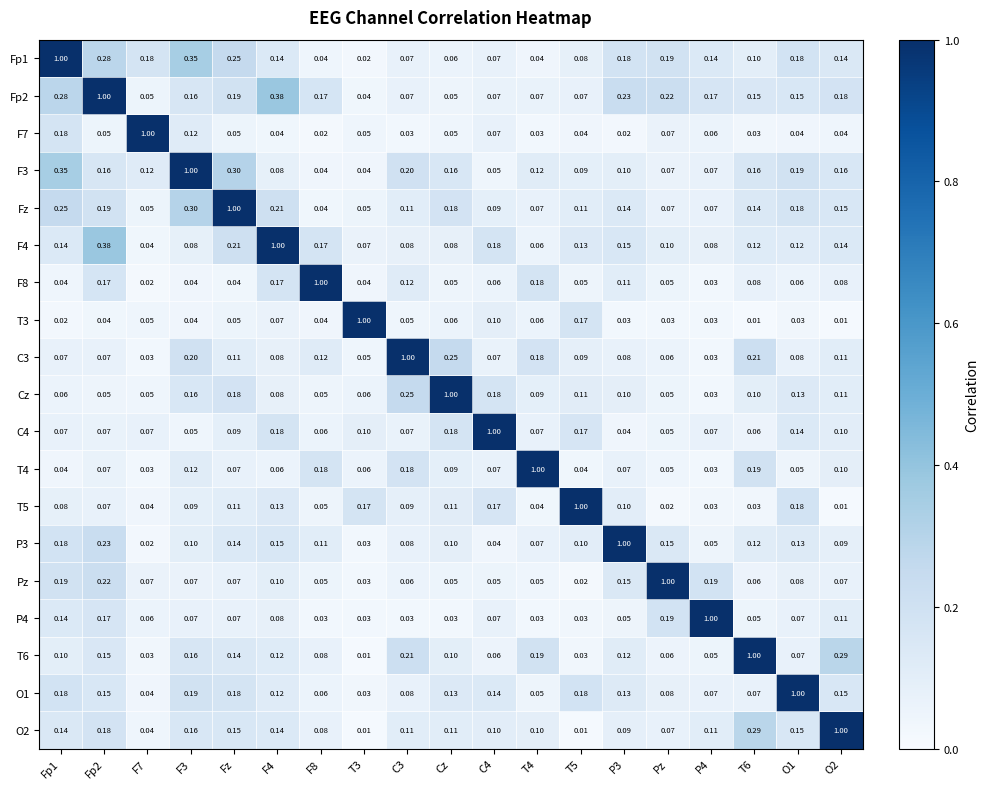

Is the value of Fp2 at P4 greater than the value of T3 at F4?

Yes